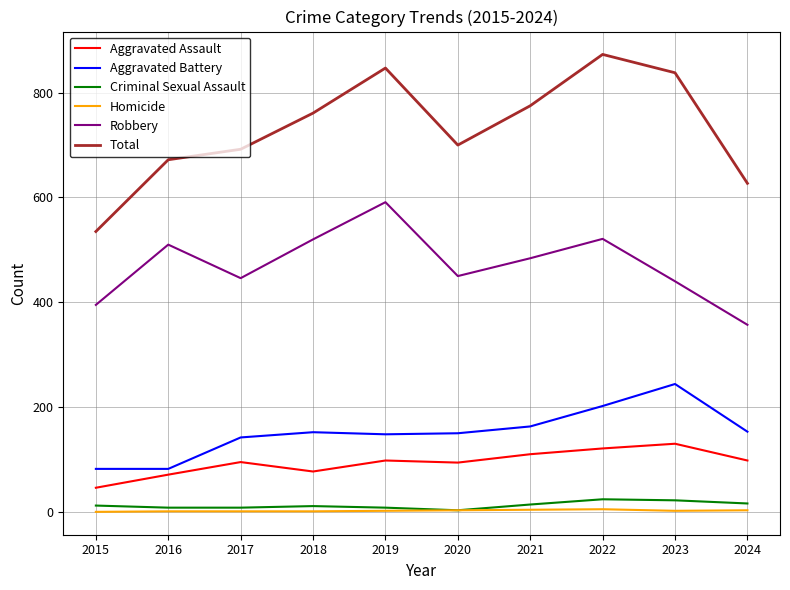

What is the difference between the Aggravated Battery values at 2015 and 2024?

71